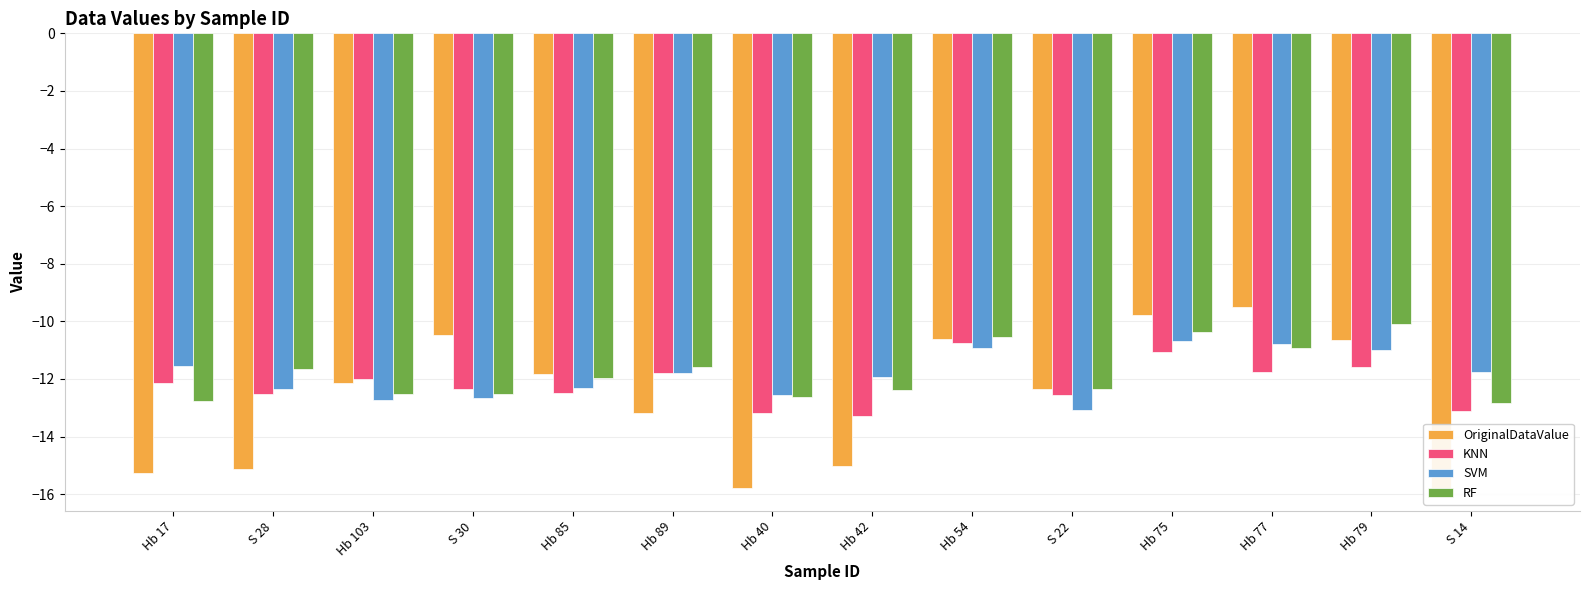

Count the number of data series in this chart.

4